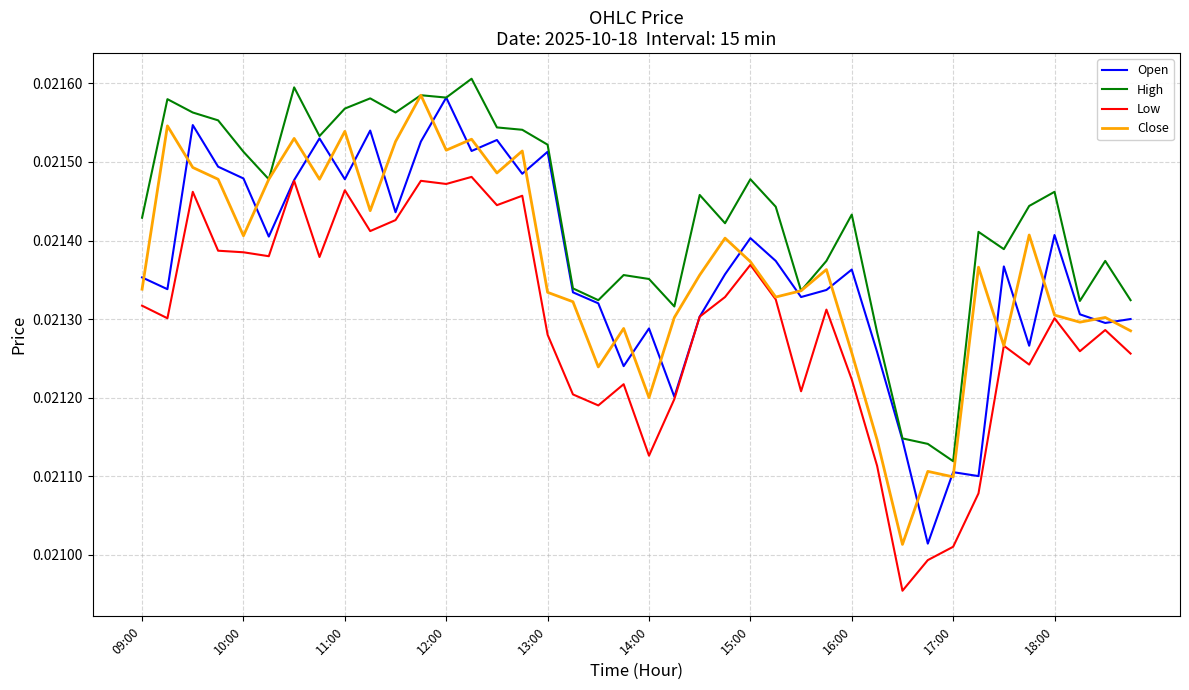

What are all the series names shown in the legend?

Open, High, Low, Close